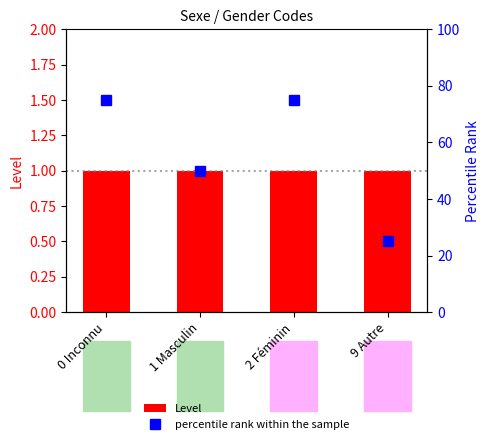

What are all the series names shown in the legend?

Level, percentile rank within the sample